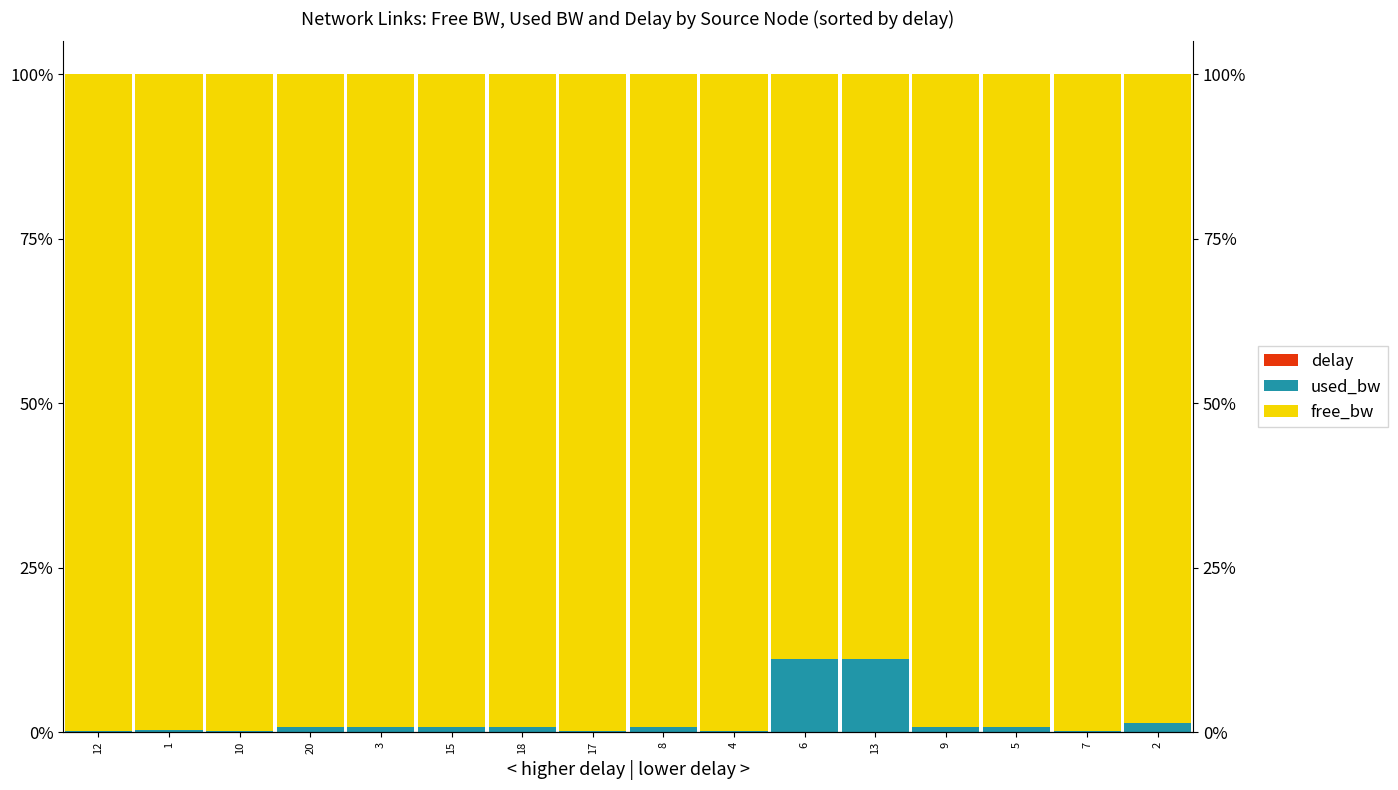

Reading left to right, what are all the values shown in this chart?

delay: 12=0.0	1=0.0	10=0.0	20=0.0	3=0.0	15=0.0	18=0.0	17=0.0	8=0.0	4=0.0	6=0.0	13=0.0	9=0.0	5=0.0	7=0.0	2=0.0
used_bw: 12=0.0	1=0.0	10=0.0	20=0.0	3=0.0	15=0.0	18=0.0	17=0.0	8=0.0	4=0.0	6=0.1	13=0.1	9=0.0	5=0.0	7=0.0	2=0.0
free_bw: 12=1.0	1=1.0	10=1.0	20=1.0	3=1.0	15=1.0	18=1.0	17=1.0	8=1.0	4=1.0	6=0.9	13=0.9	9=1.0	5=1.0	7=1.0	2=1.0